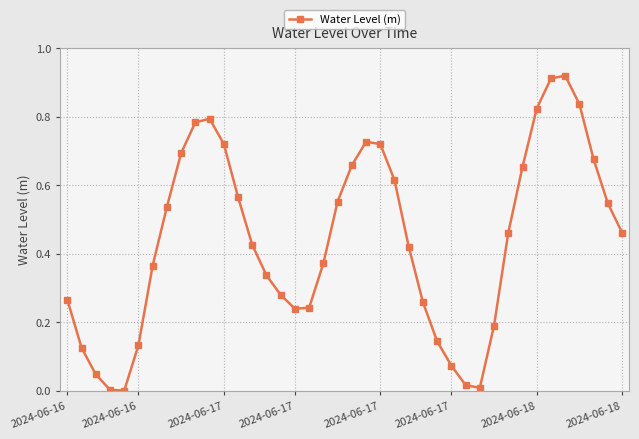

Count the number of categories in the chart.

40